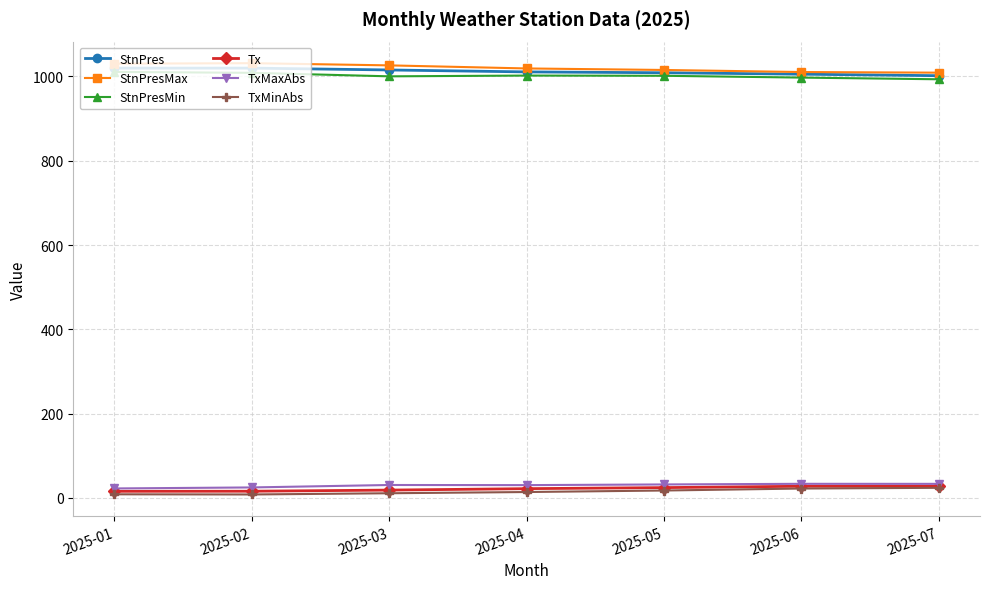

True or false: StnPresMax and Tx intersect in this chart.

False